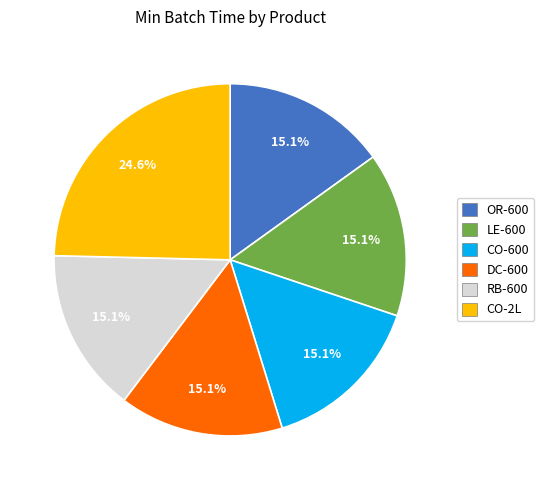

What is the ratio of the value at RB-600 to the value at CO-2L?

0.6